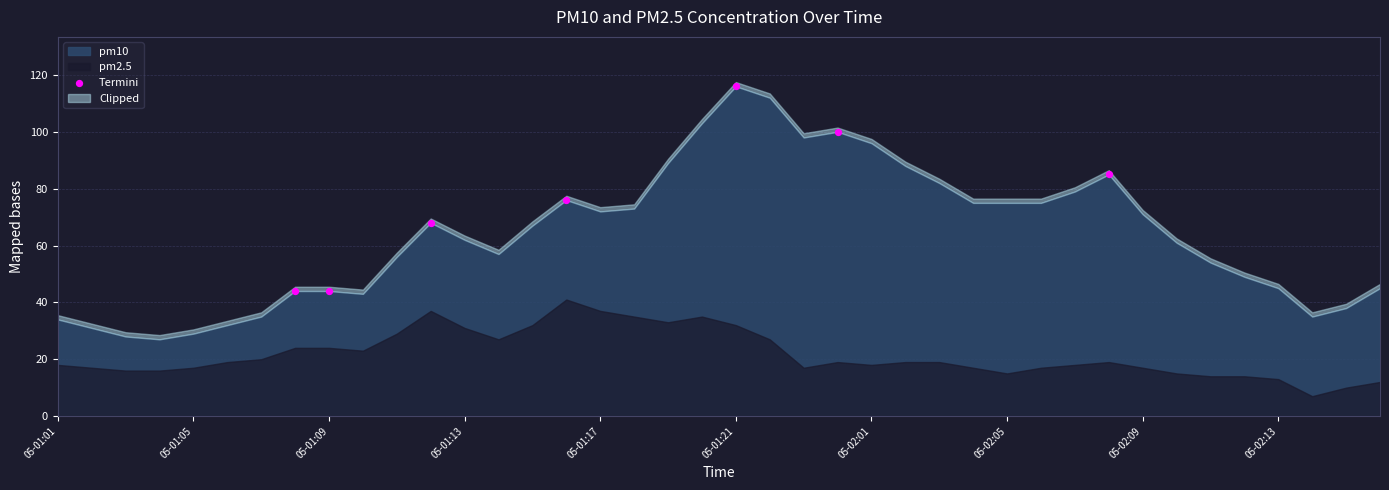

What is the average Y value?

76